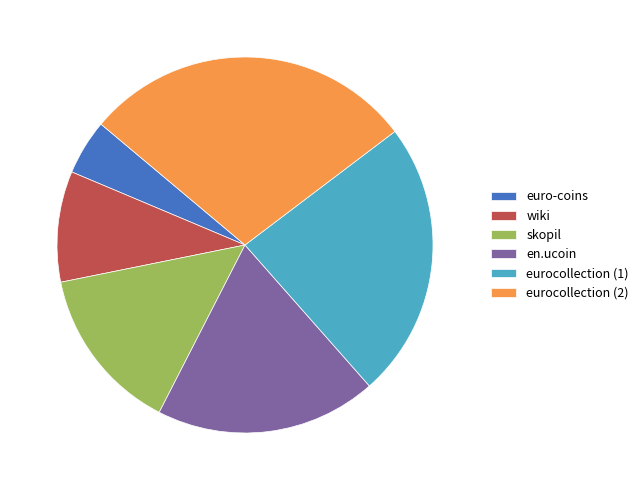

Rank the categories by value from lowest to highest.

euro-coins, wiki, skopil, en.ucoin, eurocollection (1), eurocollection (2)